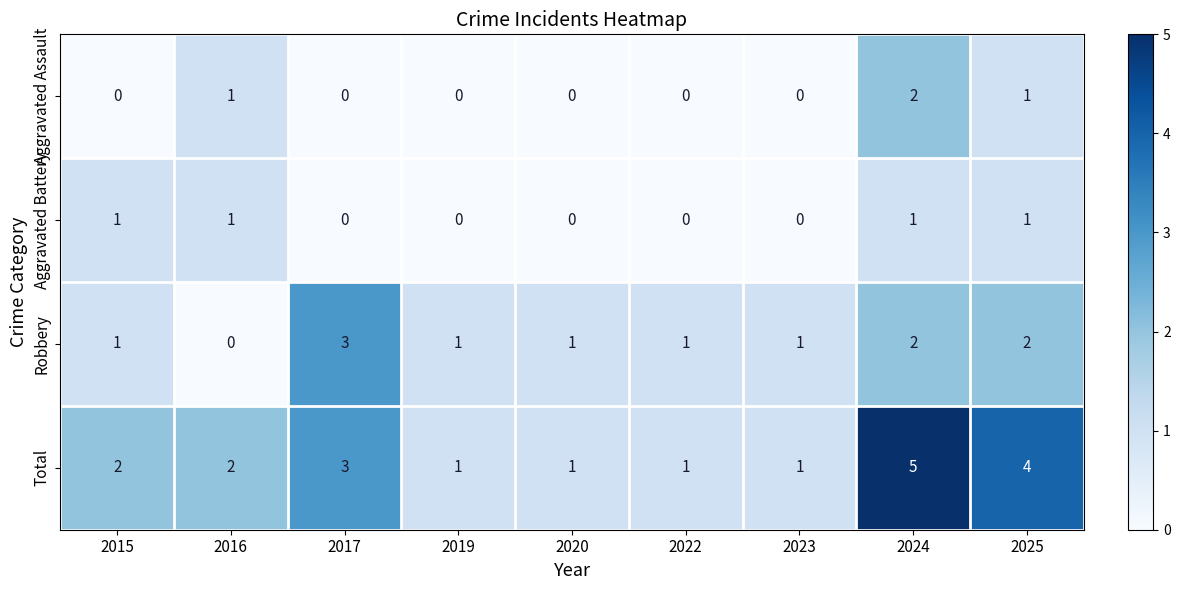

Is the value of Aggravated Battery at 2015 greater than the value of Aggravated Assault at 2024?

No